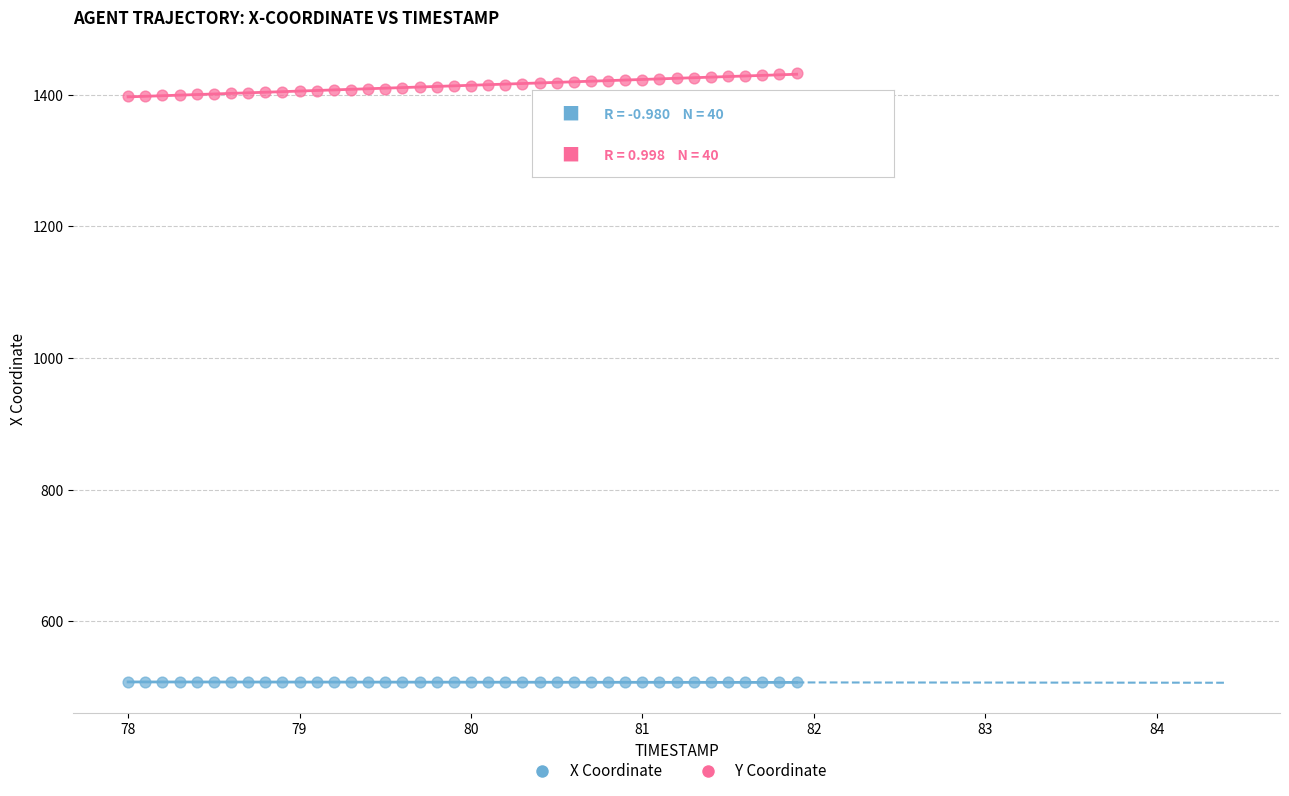

Across all data points, what is the range of Y values (max minus min)?

925.1